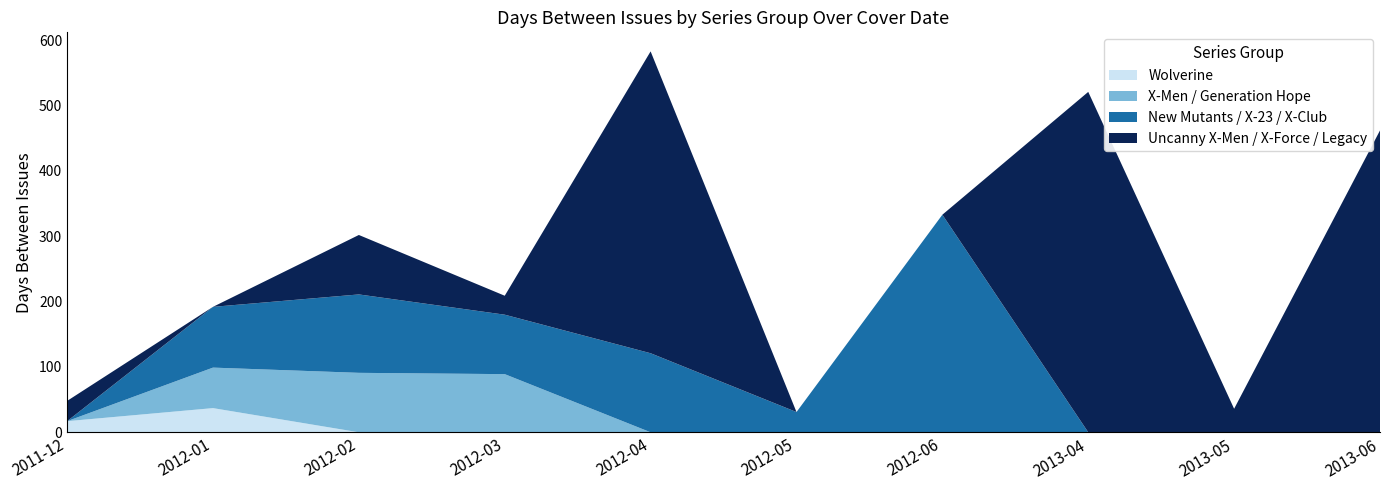

Reading left to right, list all the values displayed in this chart.

Wolverine: 2011-12=17	2012-01=37	2012-02=0	2012-03=0	2012-04=0	2012-05=0	2012-06=0	2013-04=0	2013-05=0	2013-06=0
X-Men / Generation Hope: 2011-12=0	2012-01=62	2012-02=91	2012-03=89	2012-04=0	2012-05=0	2012-06=0	2013-04=0	2013-05=0	2013-06=0
New Mutants / X-23 / X-Club: 2011-12=0	2012-01=93	2012-02=120	2012-03=91	2012-04=121	2012-05=31	2012-06=333	2013-04=0	2013-05=0	2013-06=0
Uncanny X-Men / X-Force / Legacy: 2011-12=31	2012-01=0	2012-02=91	2012-03=29	2012-04=462	2012-05=0	2012-06=0	2013-04=521	2013-05=36	2013-06=462